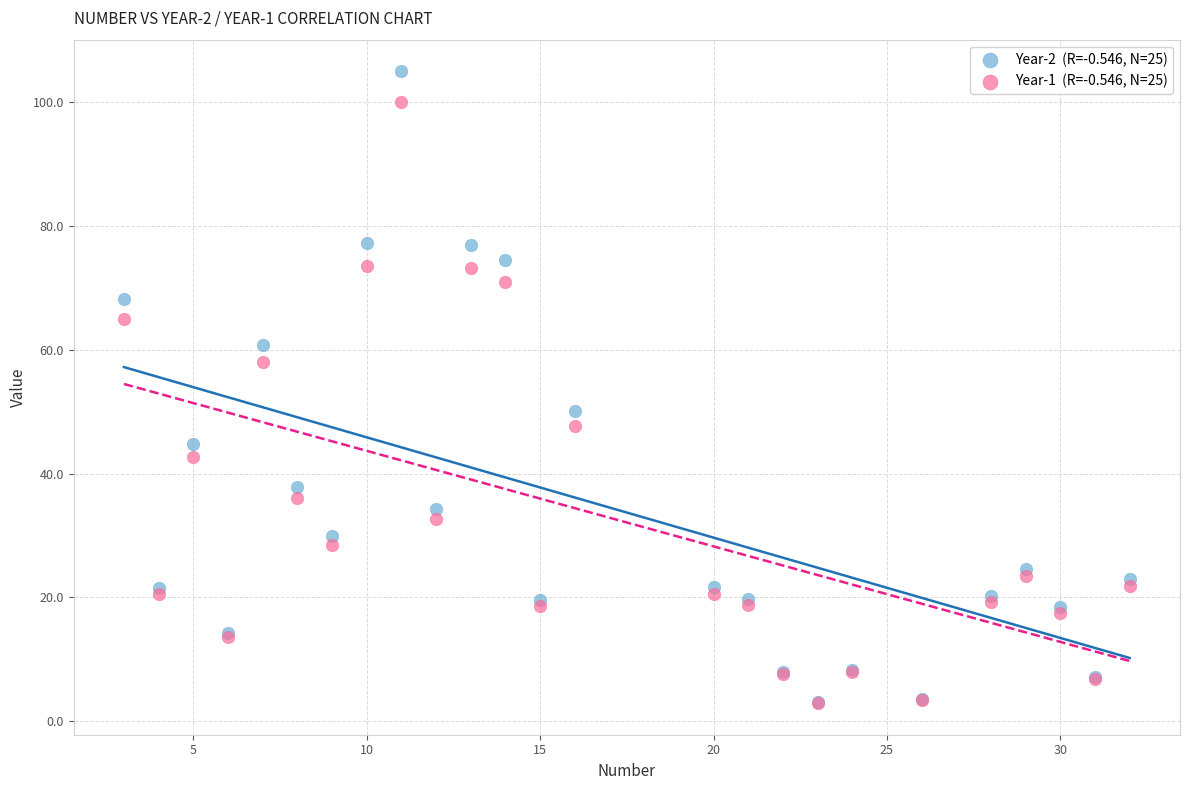

Across all series, what Y value is closest to 53?

50.1